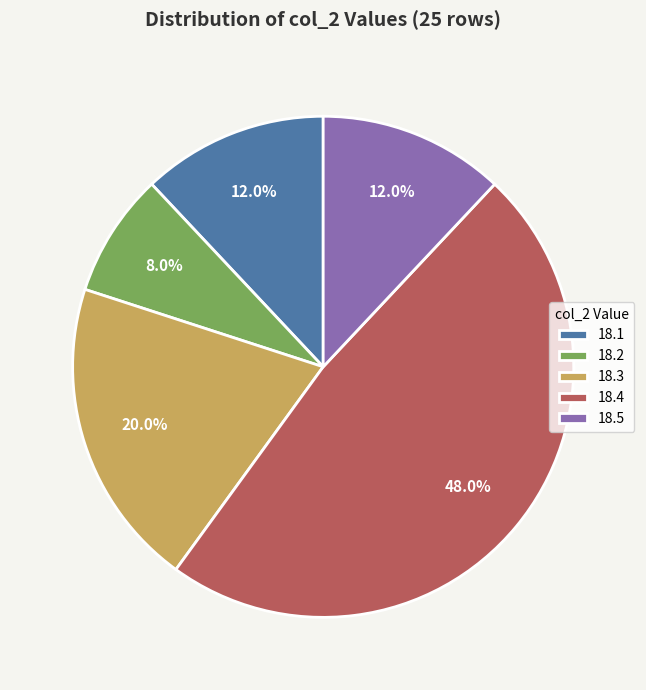

Which has a higher value, 18.1 or 18.4?

18.4